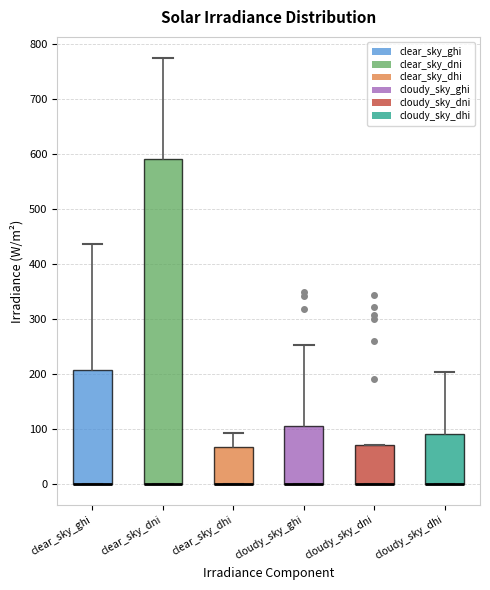

Where is the lower edge of the box for cloudy_sky_dni on the y-axis? The values are not printed on the chart, so give them approximately, as read against the axis.

0